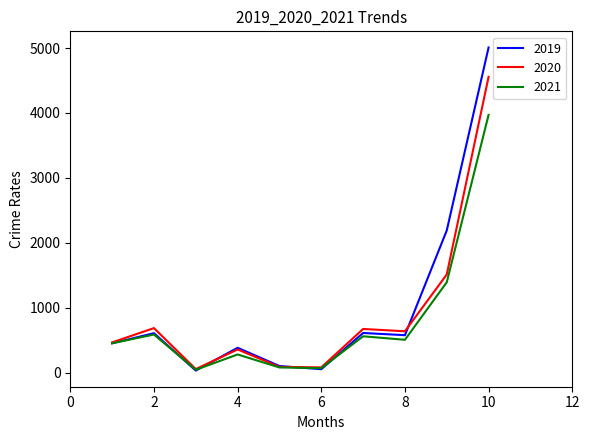

Rank the series by their maximum value, from lowest to highest.

2021, 2020, 2019